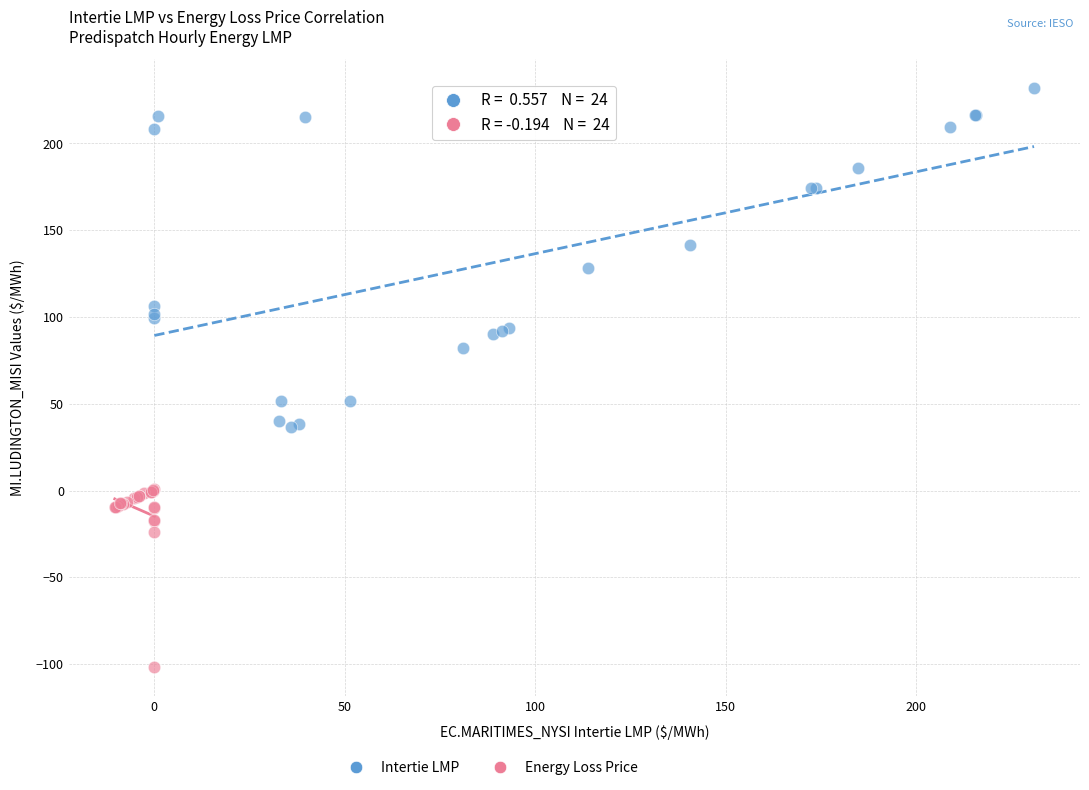

Which series contains the lowest Y value?

Energy Loss Price